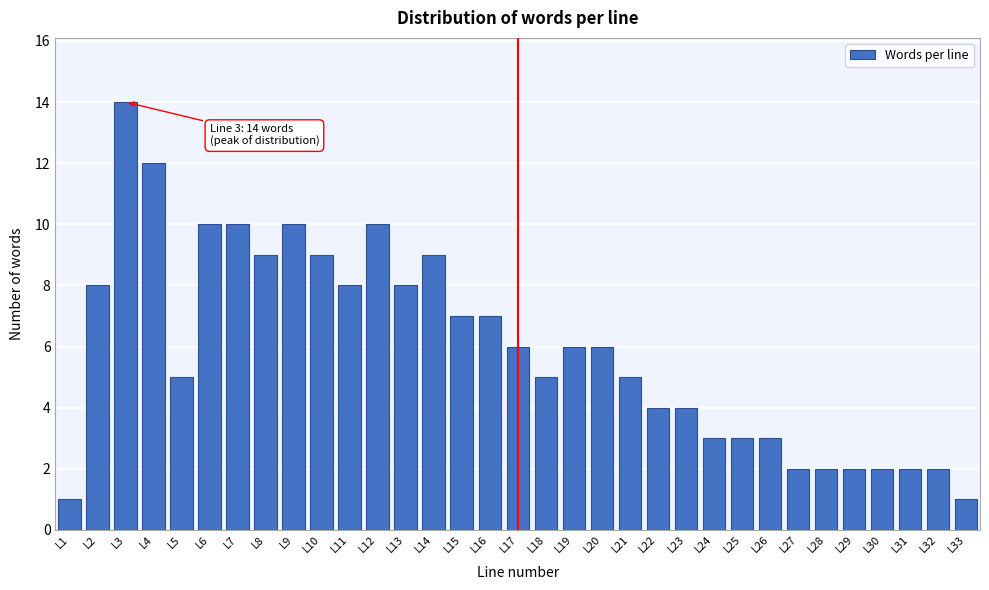

What is the value of the 31st bar from the left?

2